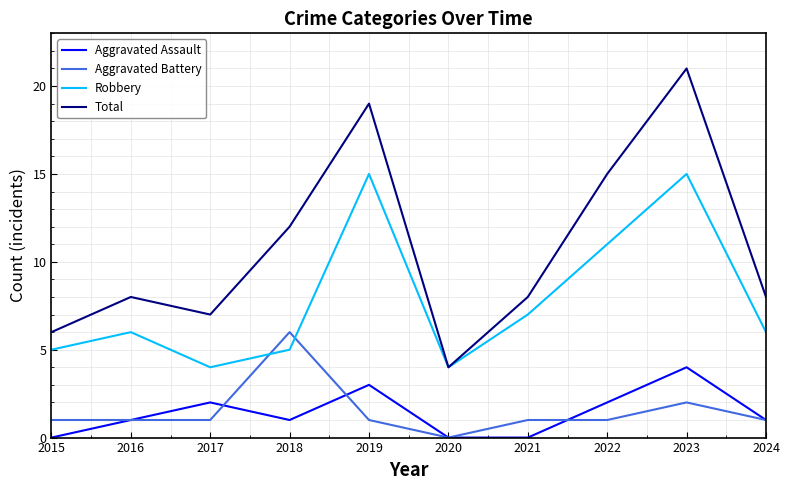

What is the spread (max minus min) of values at 2022?

14